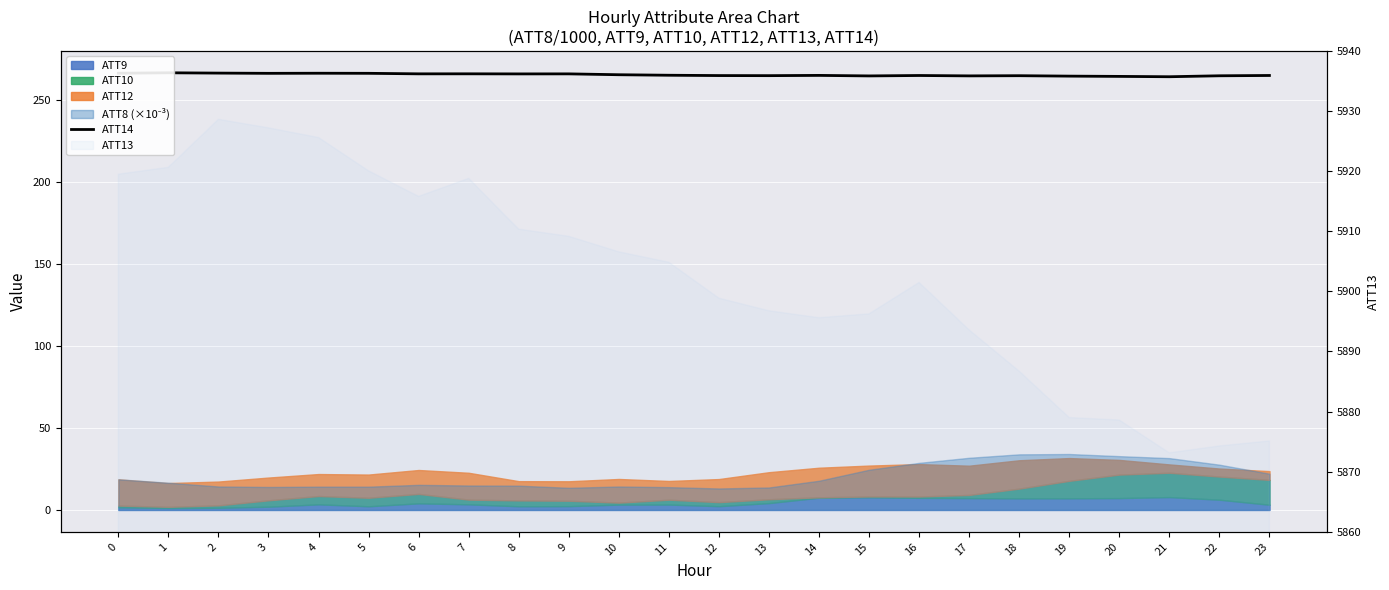

What is the sum of all values?

6365.8